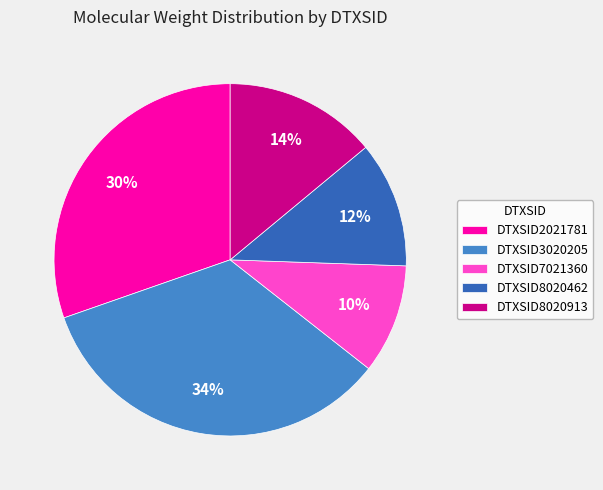

To the nearest percent, what is the average slice percentage?

20%